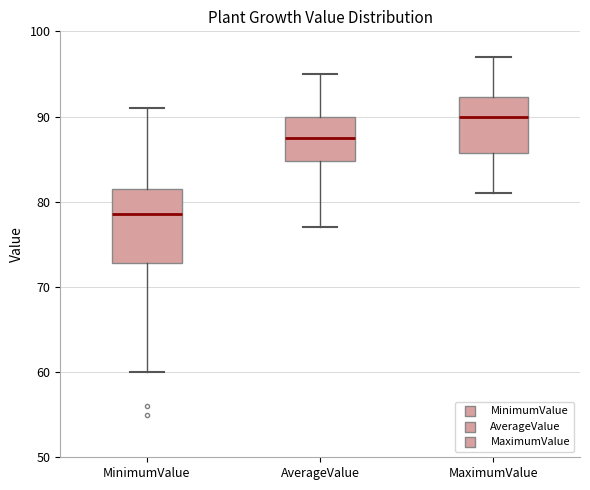

Where does the lower whisker of the box for MinimumValue end on the y-axis? The values are not printed on the chart, so give them approximately, as read against the axis.

60